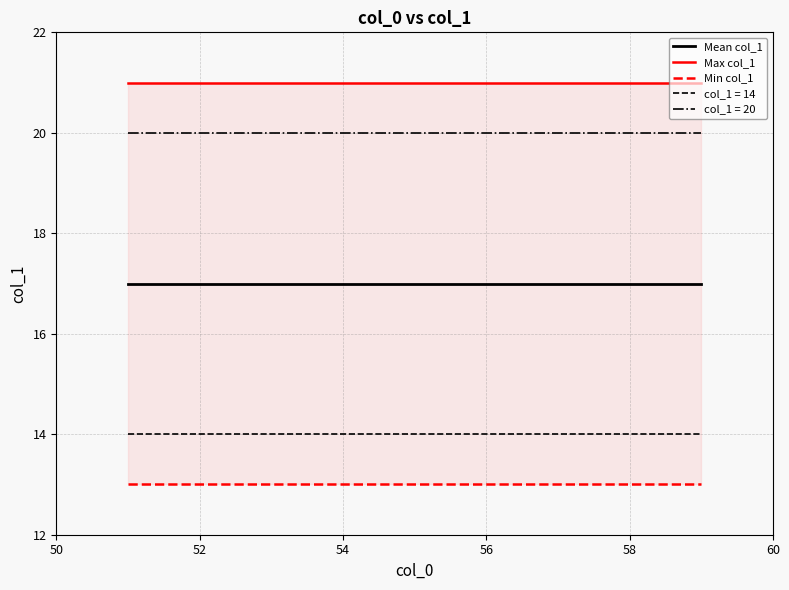

True or false: col_1 = 14 and col_1 = 20 intersect in this chart.

False